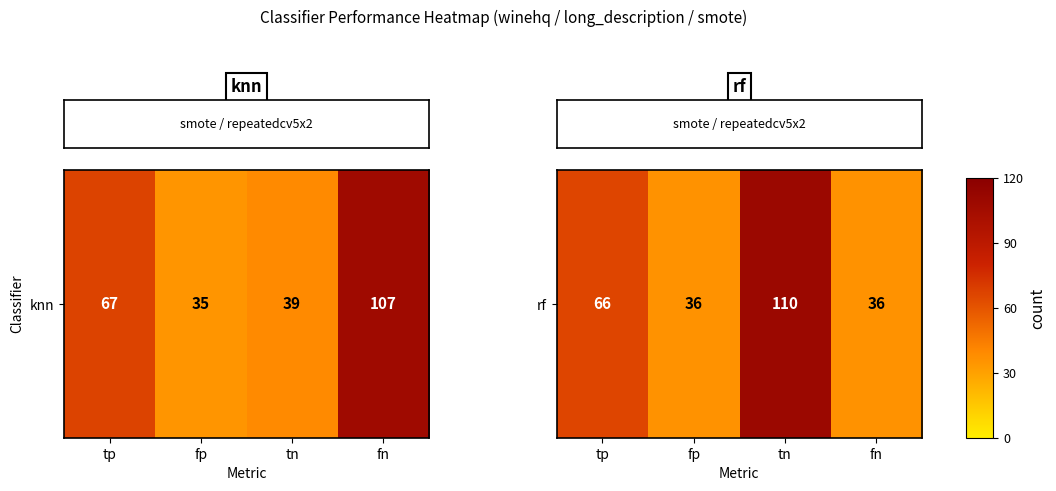

At which label is the value closest to 73?

tp